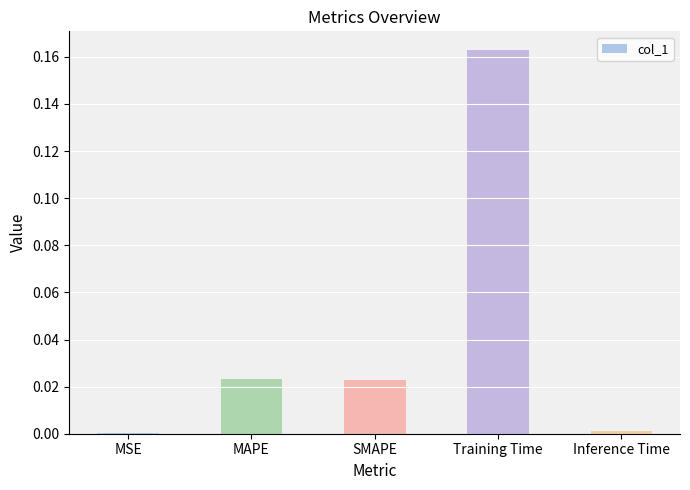

At which category does the chart reach its peak across all series?

Training Time